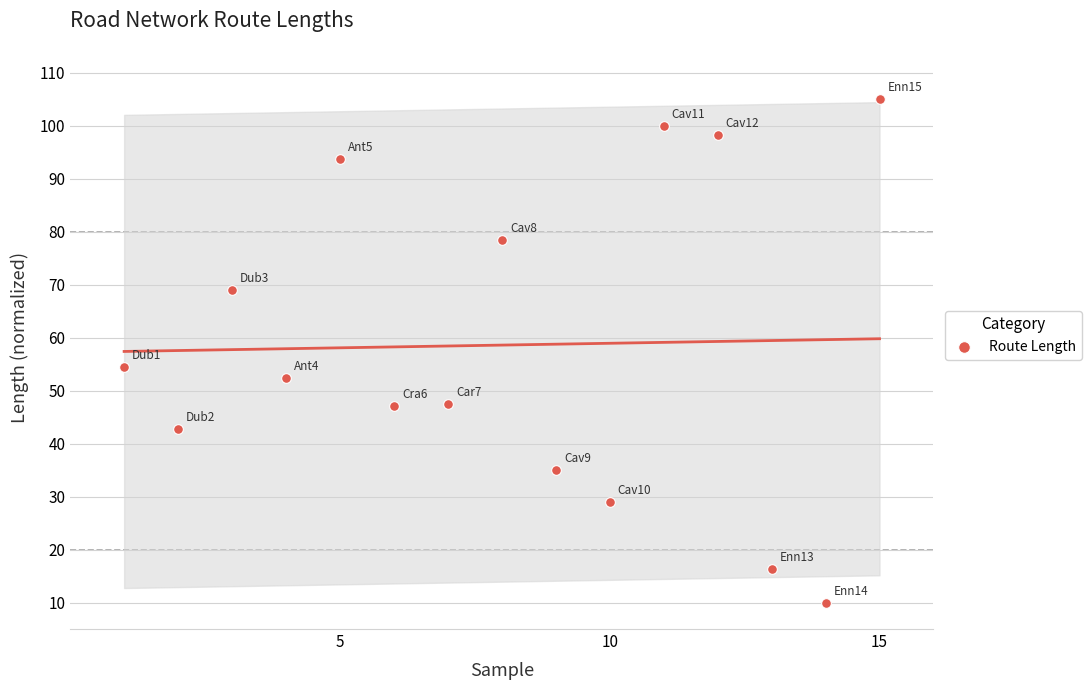

What is the difference between the maximum and minimum values?

95.0